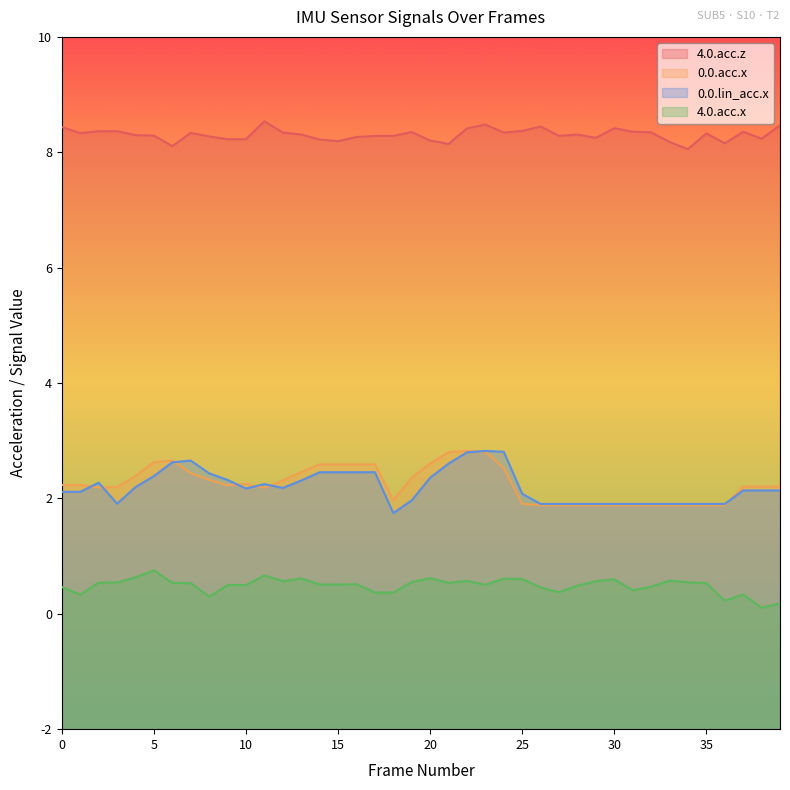

In 4.0.acc.x, how many points are lower than both neighbors (excluding endpoints)?

9